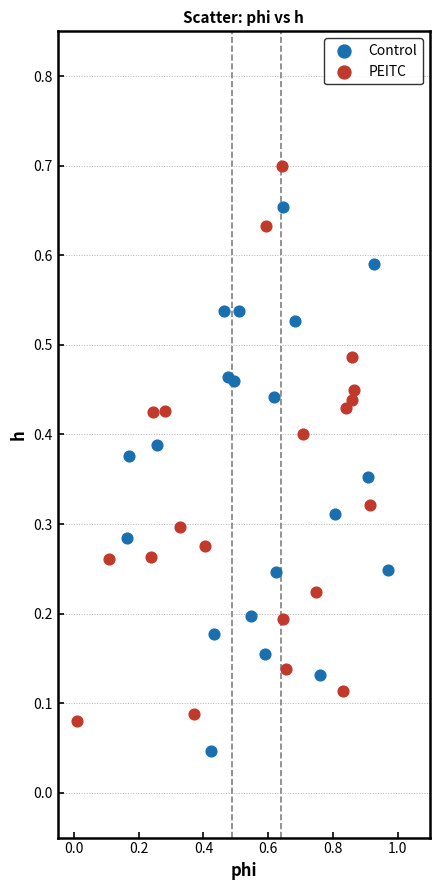

What are all the series names shown in the legend?

Control, PEITC